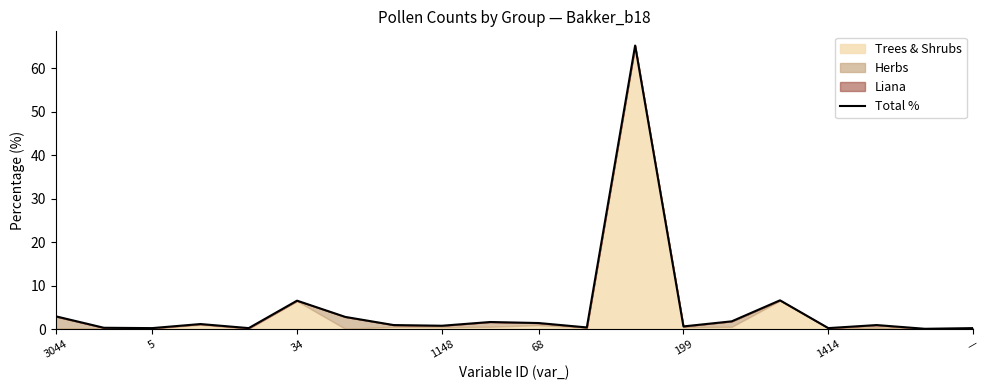

What is the value of the 20th point from the left?

0.2